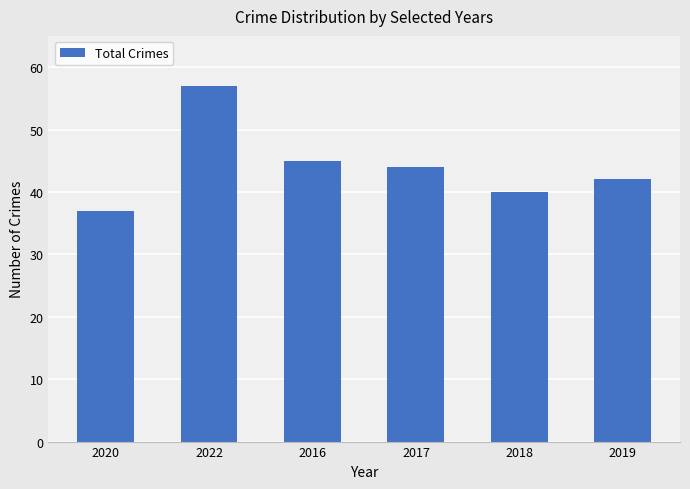

Does the chart contain stacked bars?

No